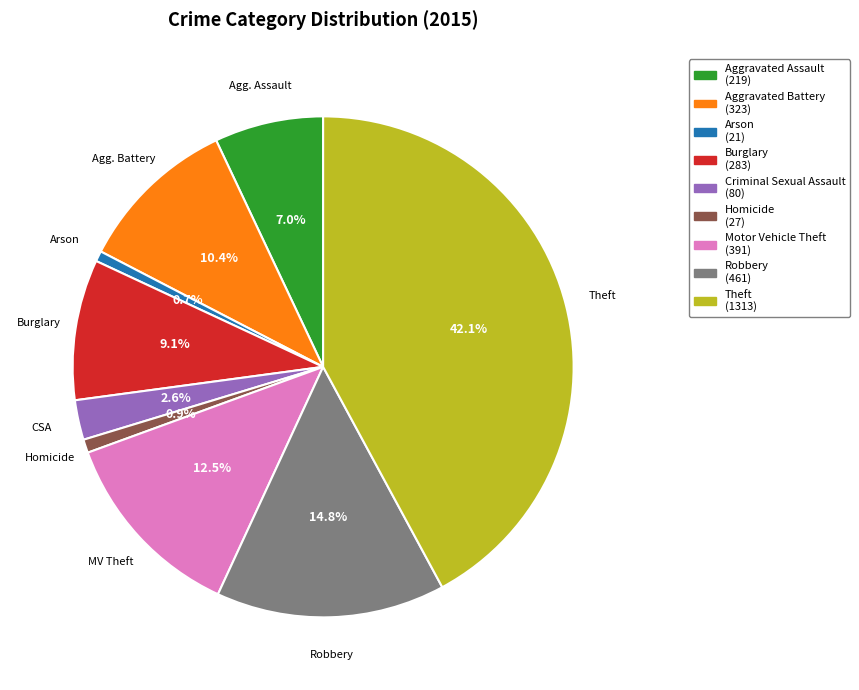

Combined, do Homicide and Robbery account for over 50%?

No